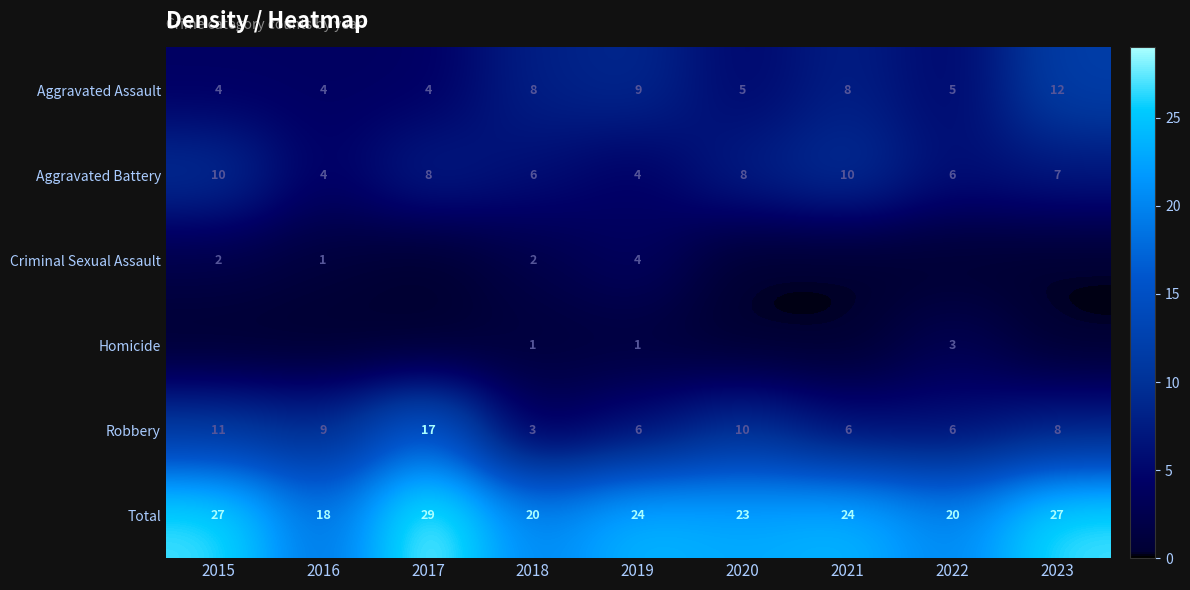

Read the Aggravated Battery value at 2022.

6